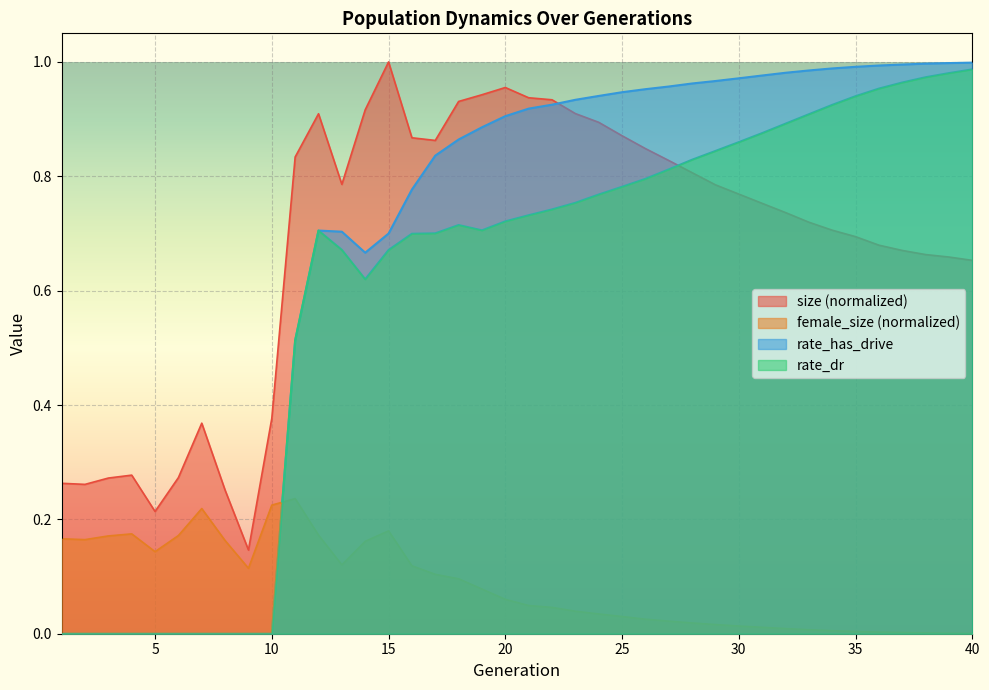

What is the approximate value of female_size at 6?

0.2